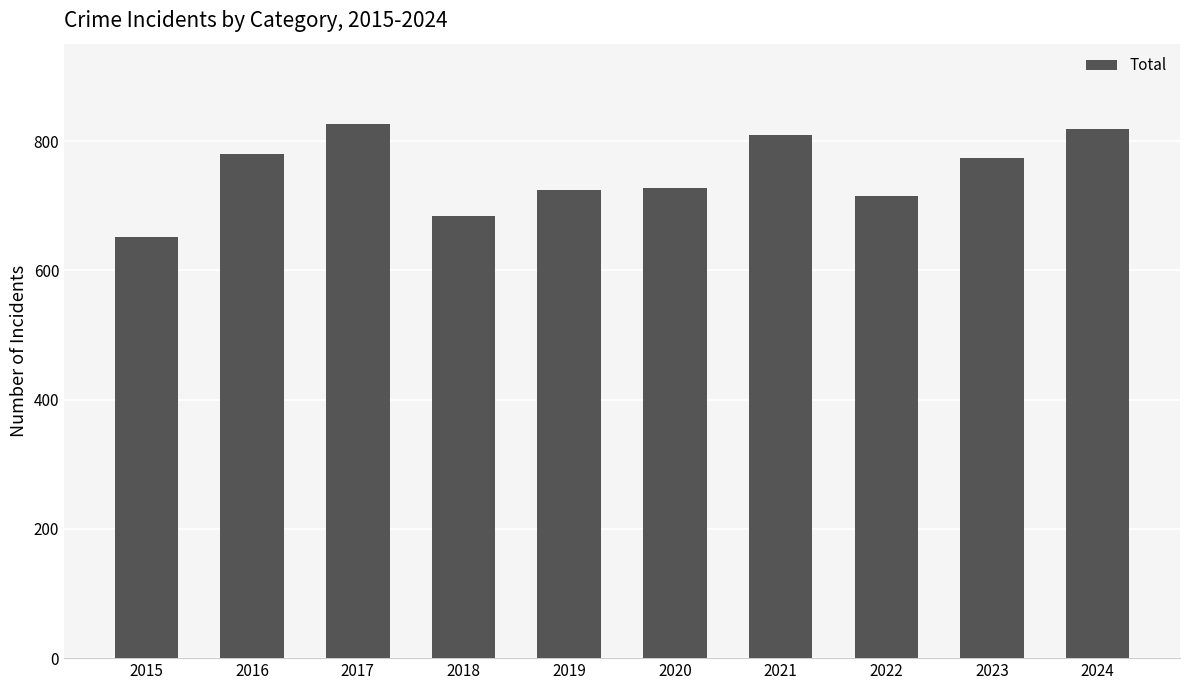

What is the value of the 8th bar from the left?

715